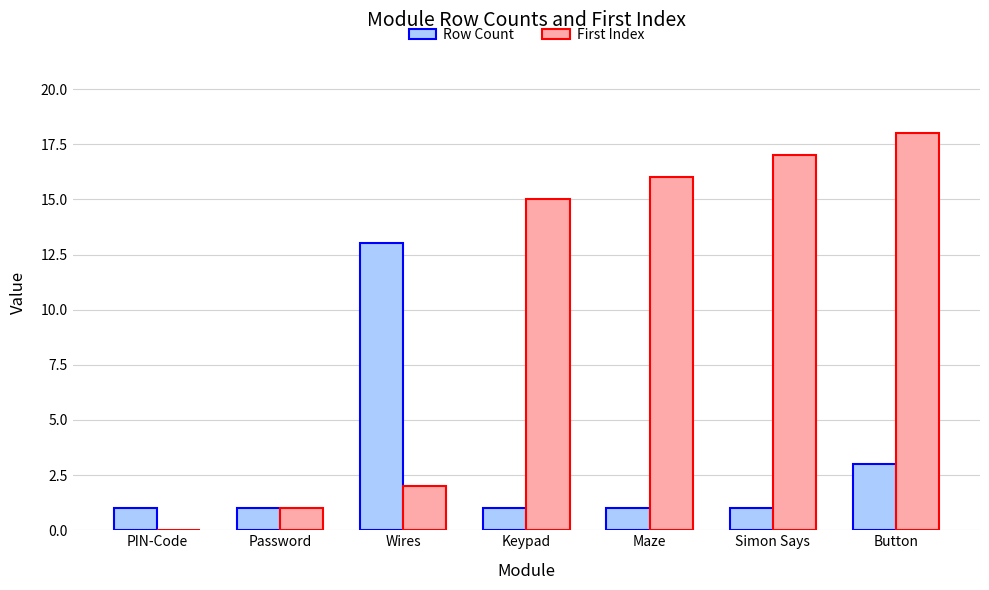

True or false: First Index has a value of 17 at Simon Says.

True